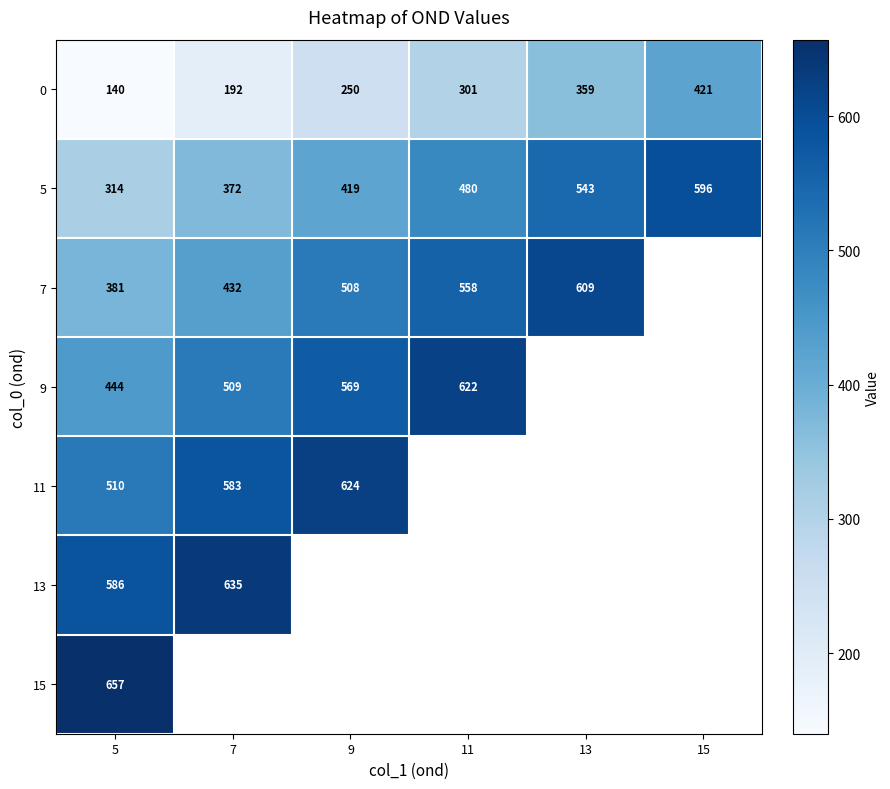

The value of 5 at 5 is 314. True or false?

True